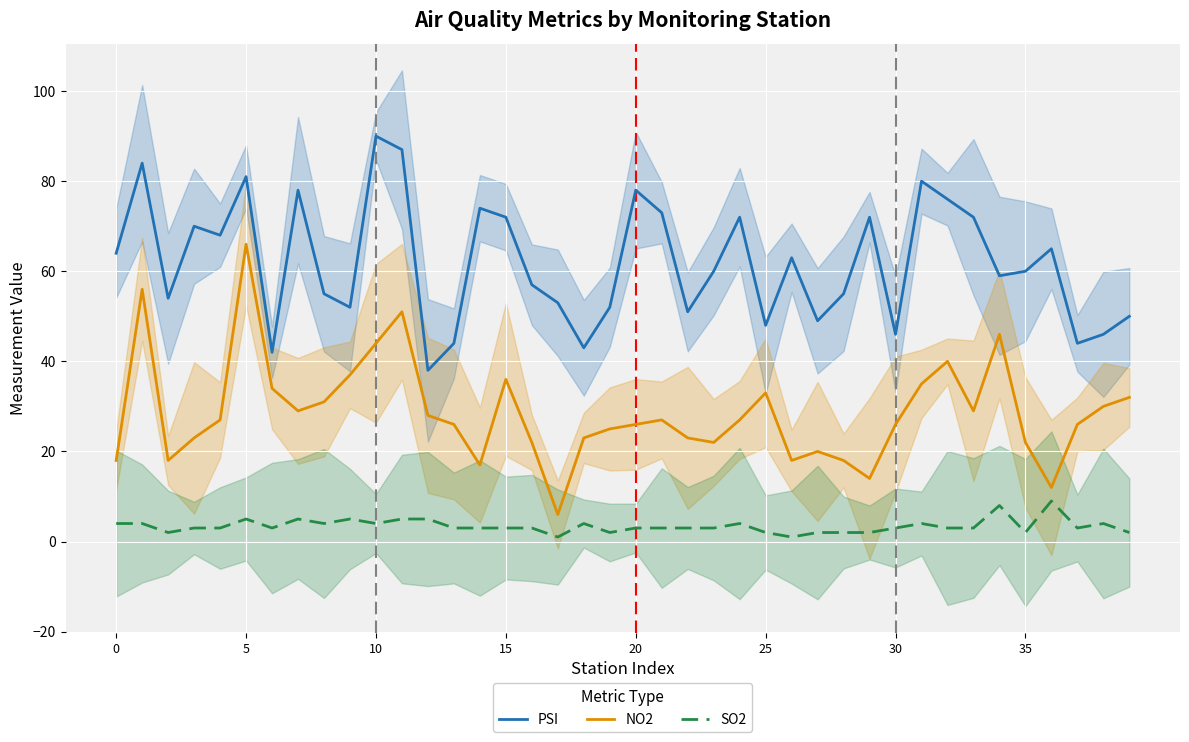

Rank the series by their average value, from lowest to highest.

SO2, NO2, PSI